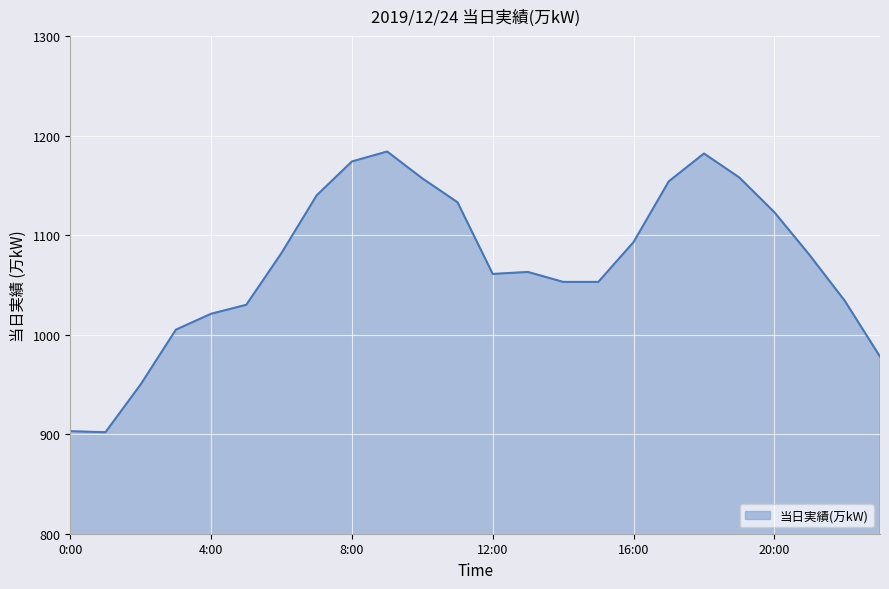

What is the smallest value displayed?

902